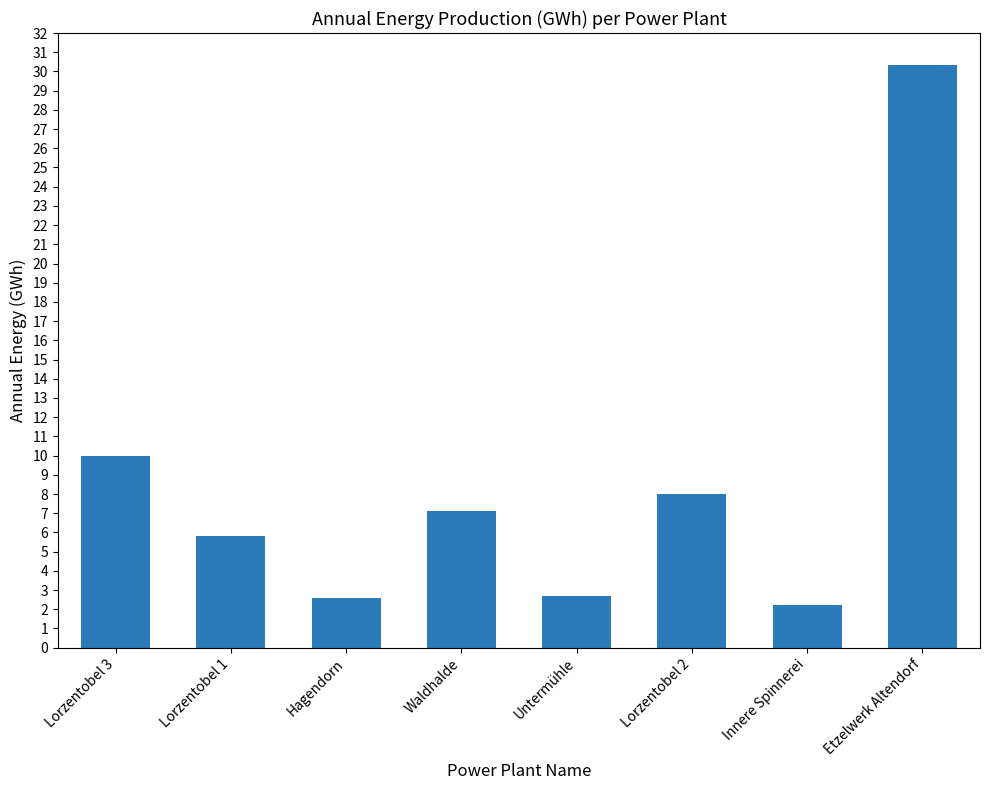

What is the smallest value displayed?

2.2